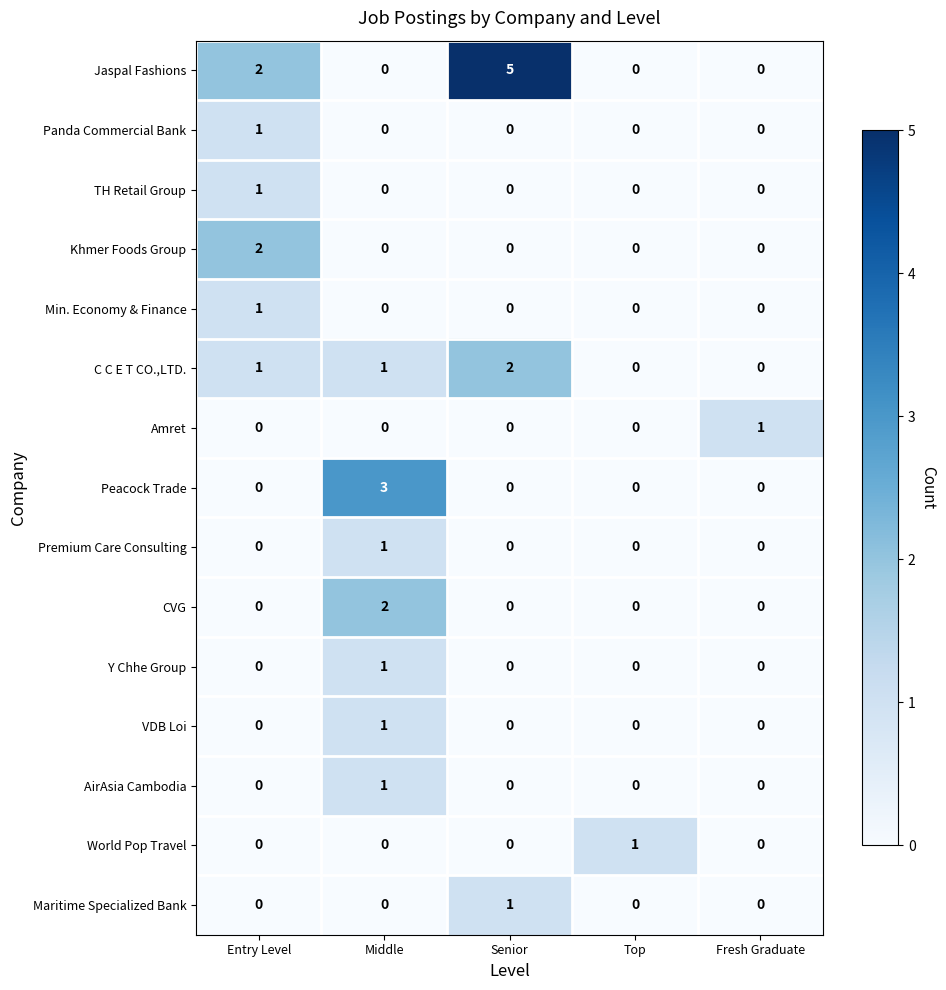

The Amret series shows 1 at Fresh Graduate. True or false?

True